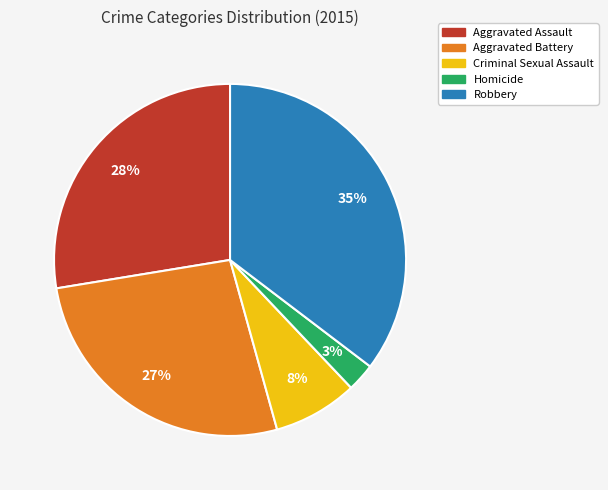

What is the ratio of the value at Aggravated Battery to the value at Aggravated Assault?

1.0